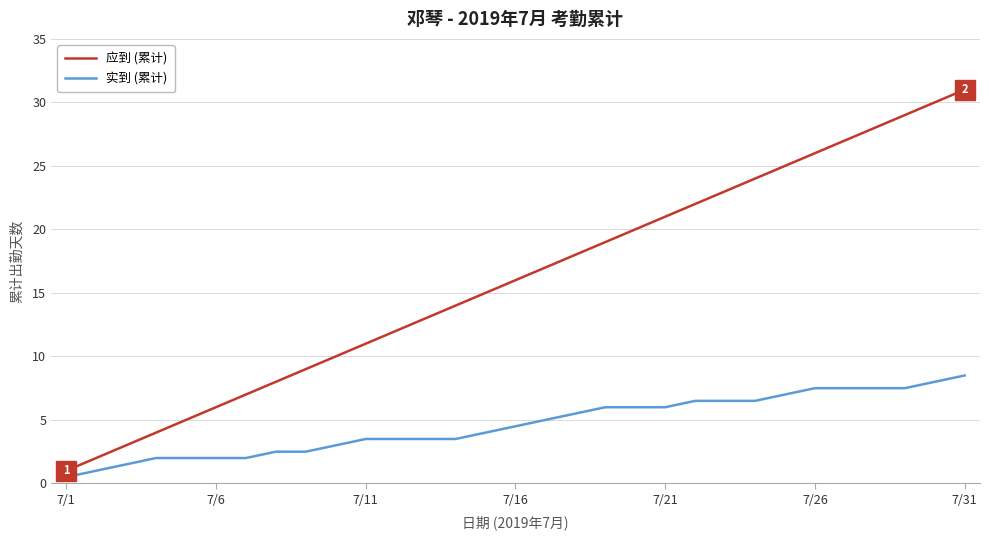

What is the maximum value shown in the chart?

31.0